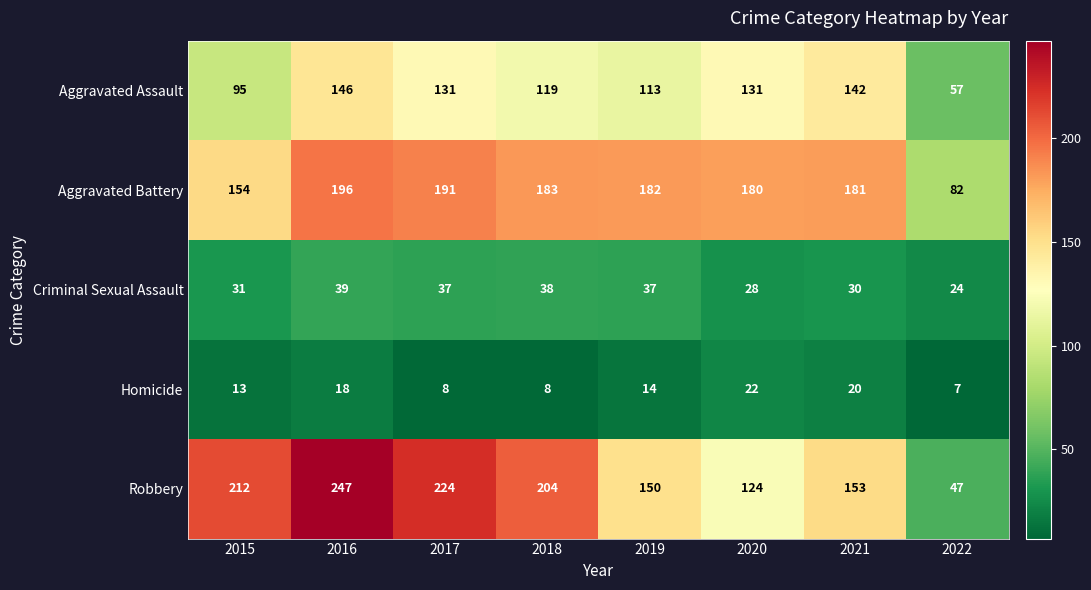

How many series are shown in this chart?

5